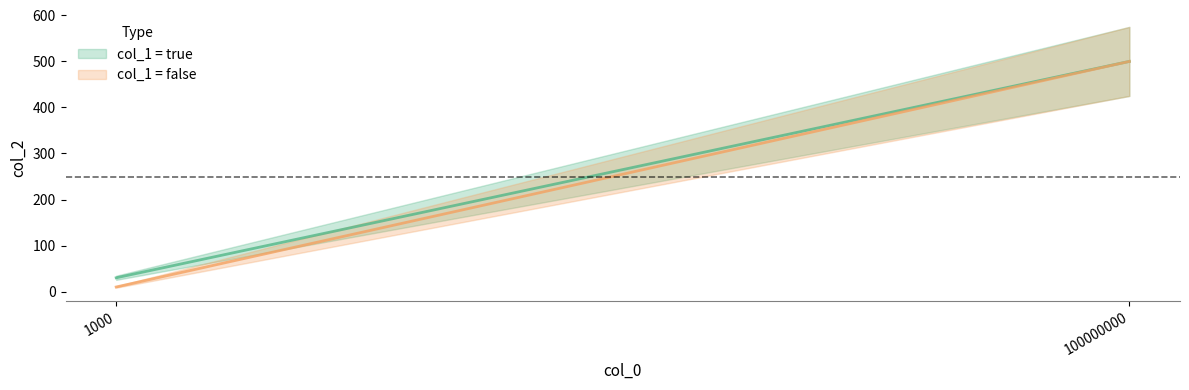

At how many categories does at least one series exceed 370?

1